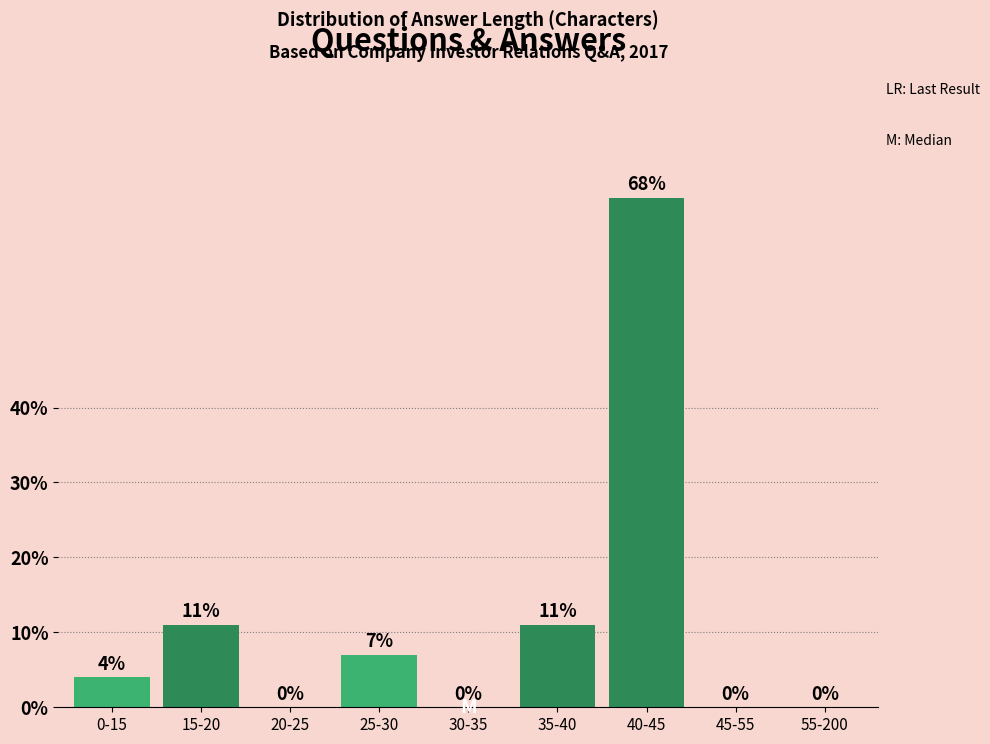

Reading left to right, extract all data points from this chart.

0-15=4	15-20=11	20-25=0	25-30=7	30-35=0	35-40=11	40-45=68	45-55=0	55-200=0